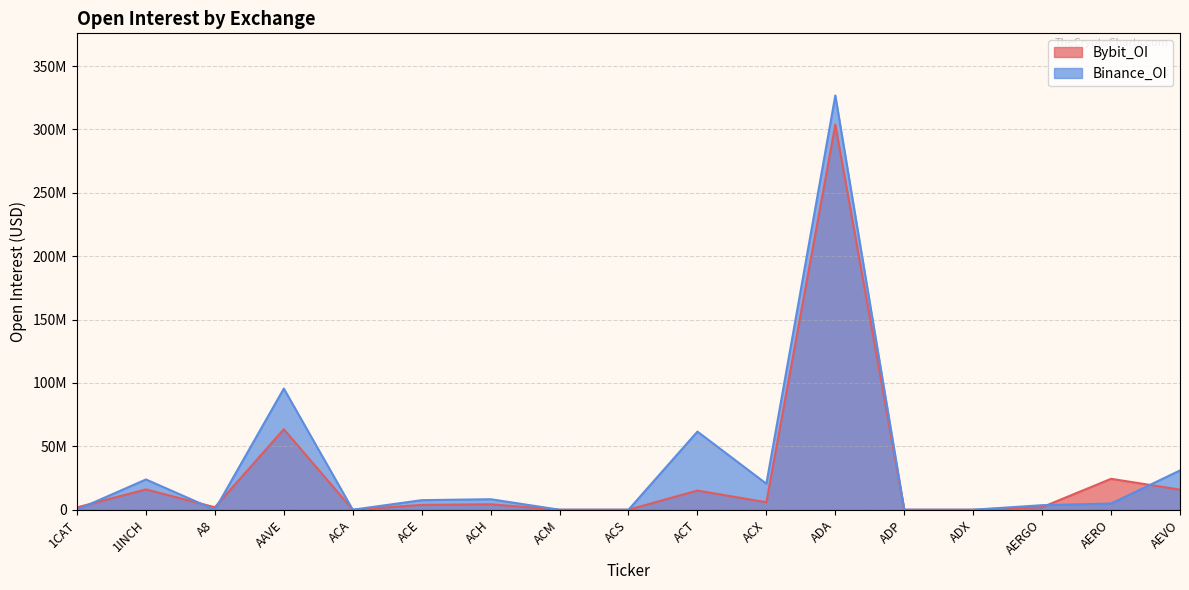

Does the chart display data point markers on the line(s)?

No